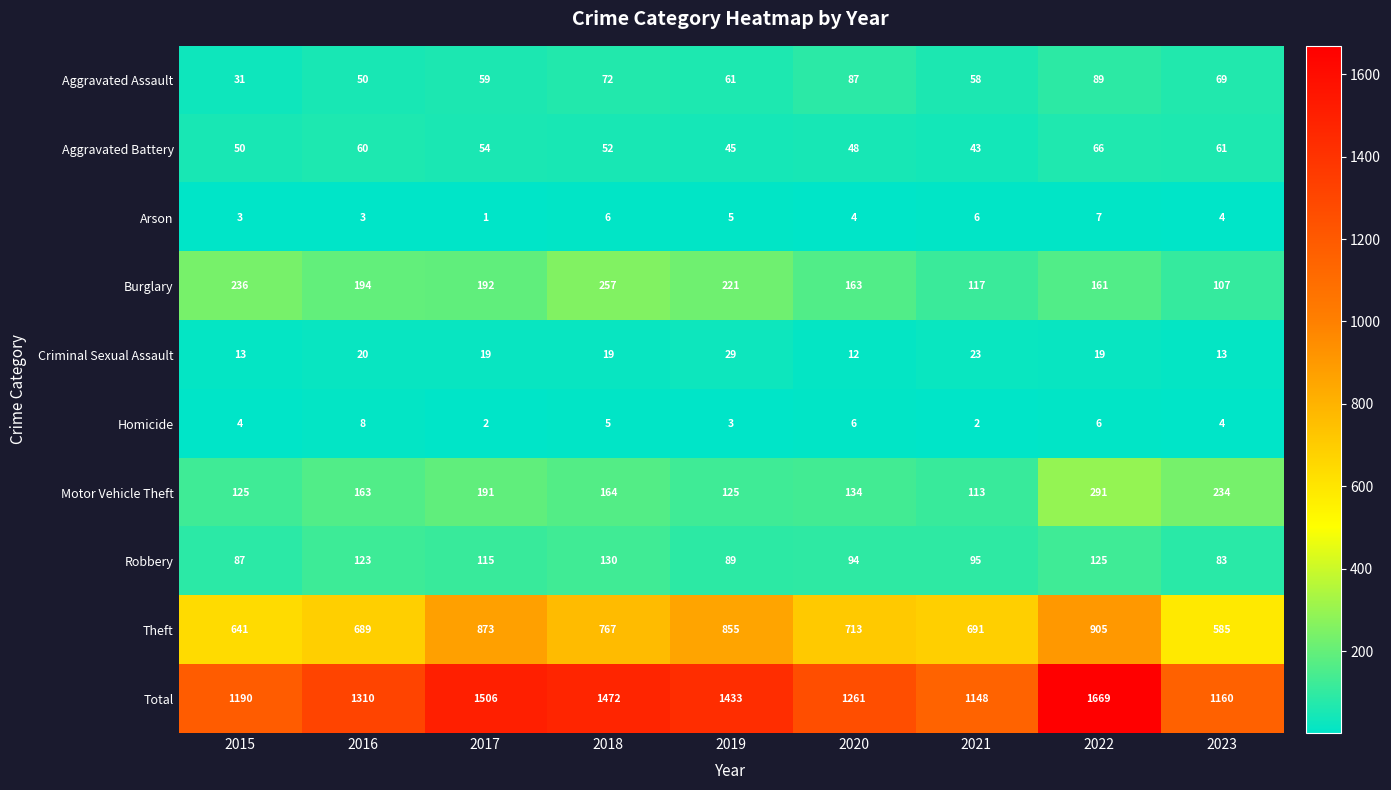

The value of Homicide at 2019 is 3. True or false?

True